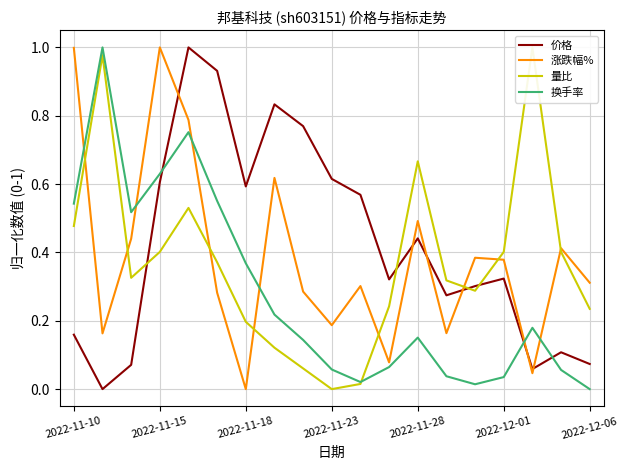

Where is 涨跌幅% nearest to the value 0?

2022-11-18